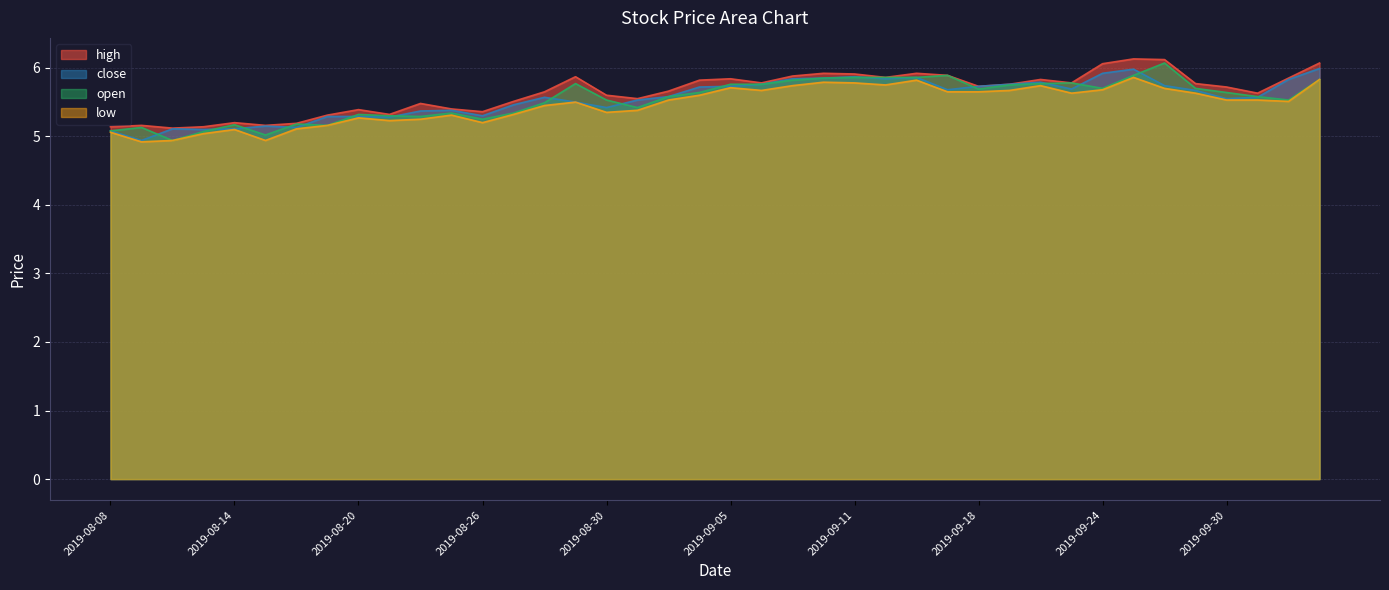

Where does the close series first go above 5?

2019-08-08